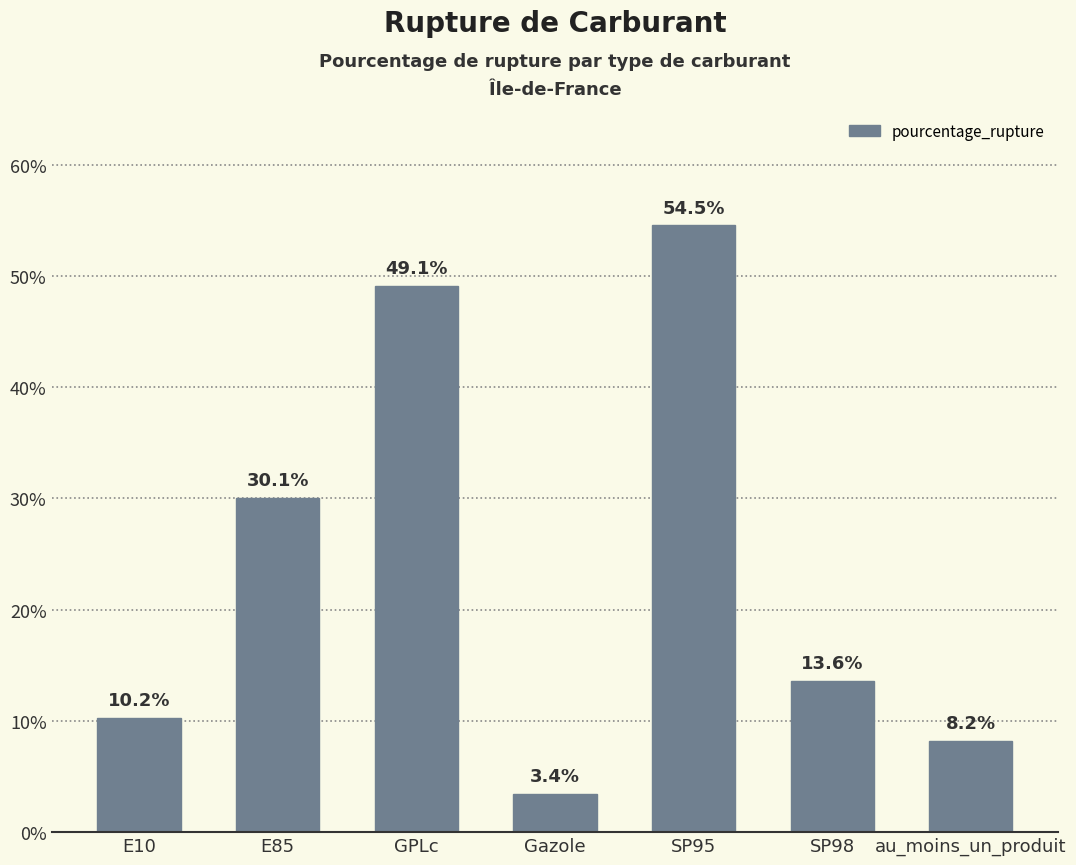

How many data points are above 13?

4